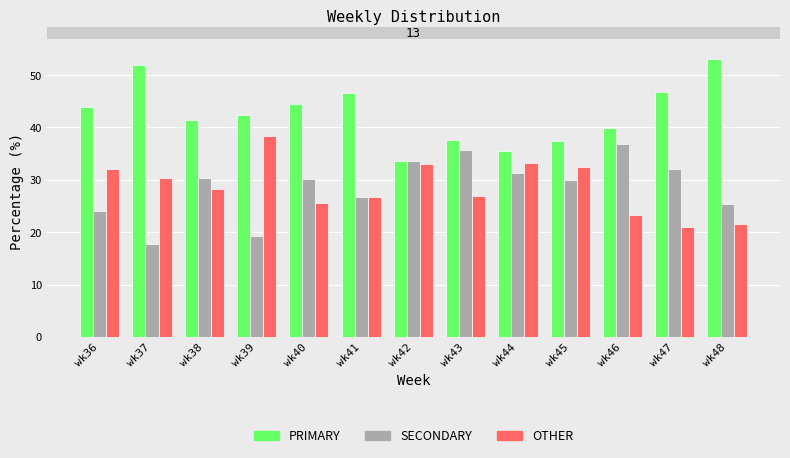

Which category has the highest value in the SECONDARY series?

wk46